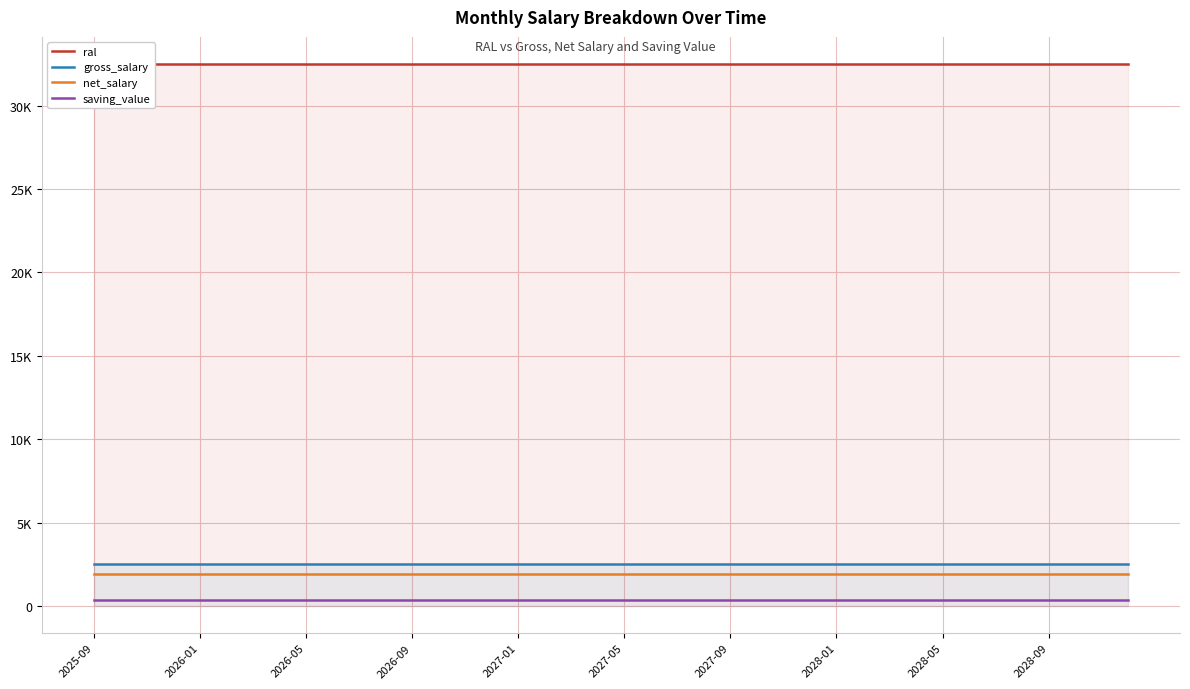

Which category has the highest value across all series?

2025-09